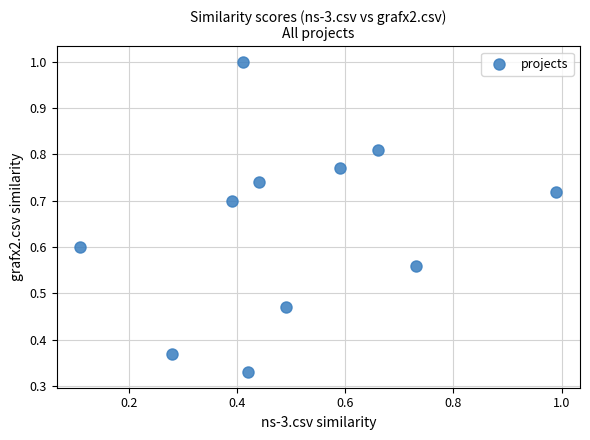

What is the range of X values (max minus min)?

0.9